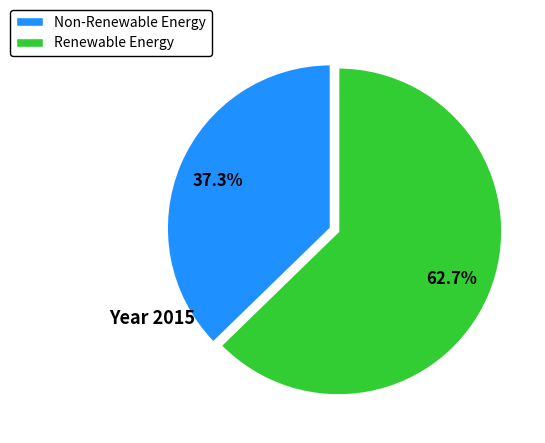

To the nearest percent, what is the average slice percentage?

50%